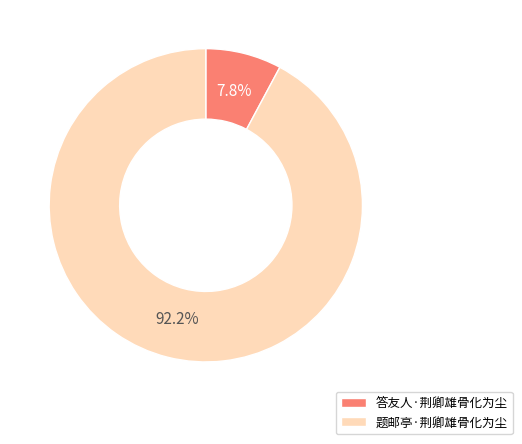

To the nearest percent, what is the difference between the largest and smallest slice percentages?

84%